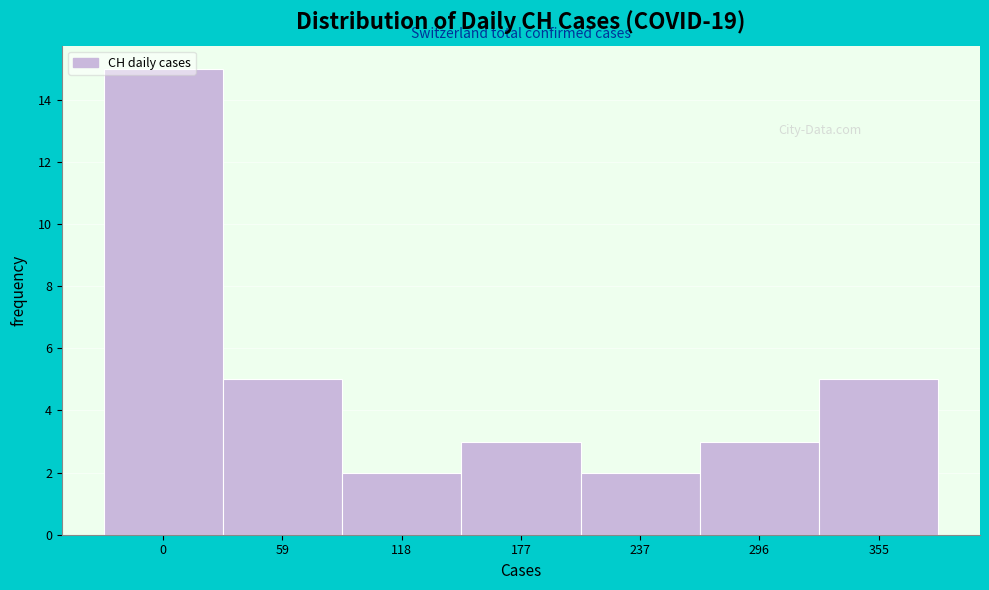

What is the ratio of the value at 237 to the value at 355?

0.4